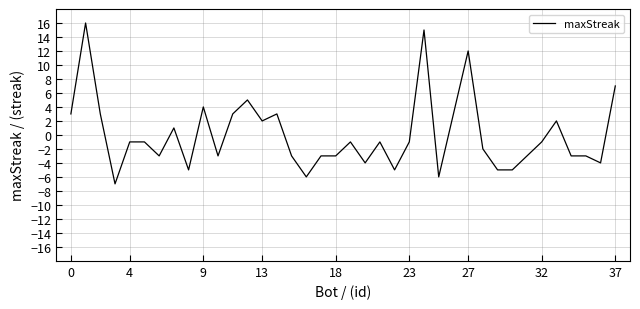

What is the greatest value displayed?

16